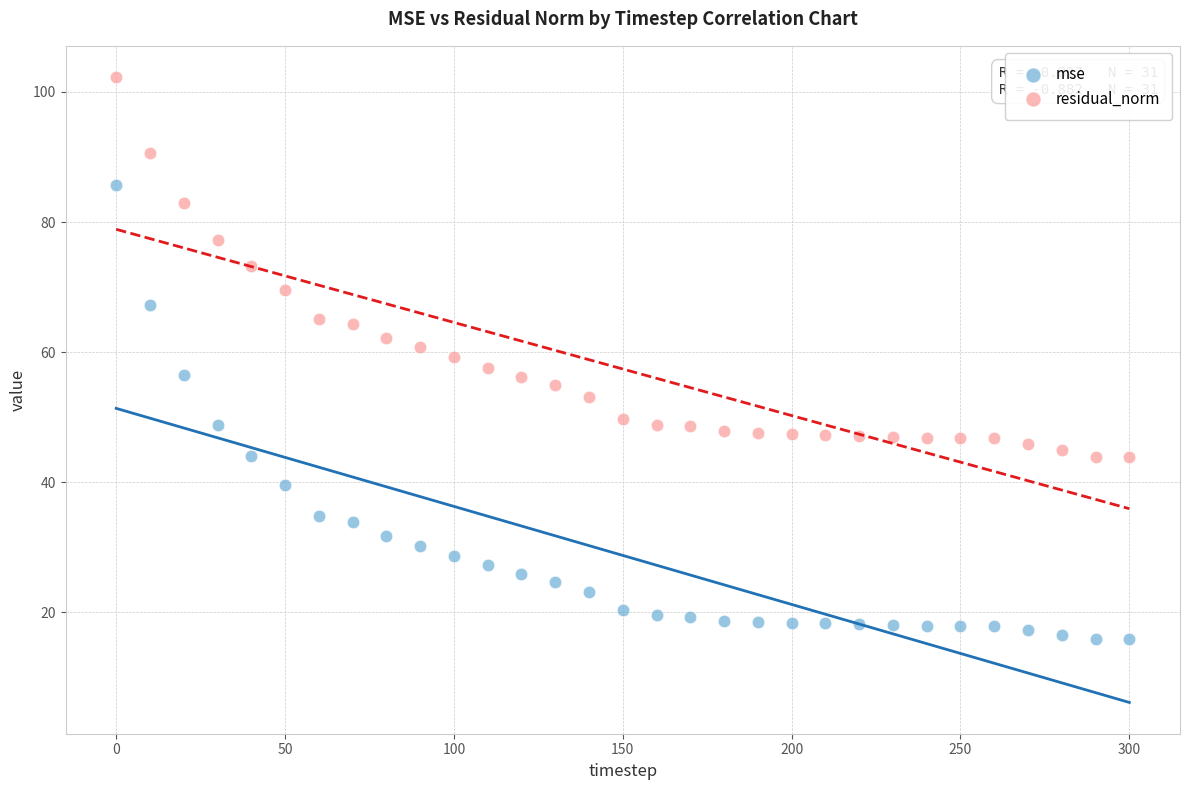

What are all the series names shown in the legend?

mse, residual_norm